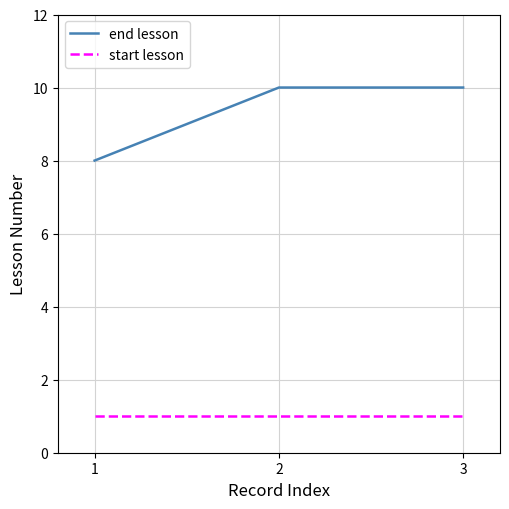

What is the maximum value shown in the chart?

10